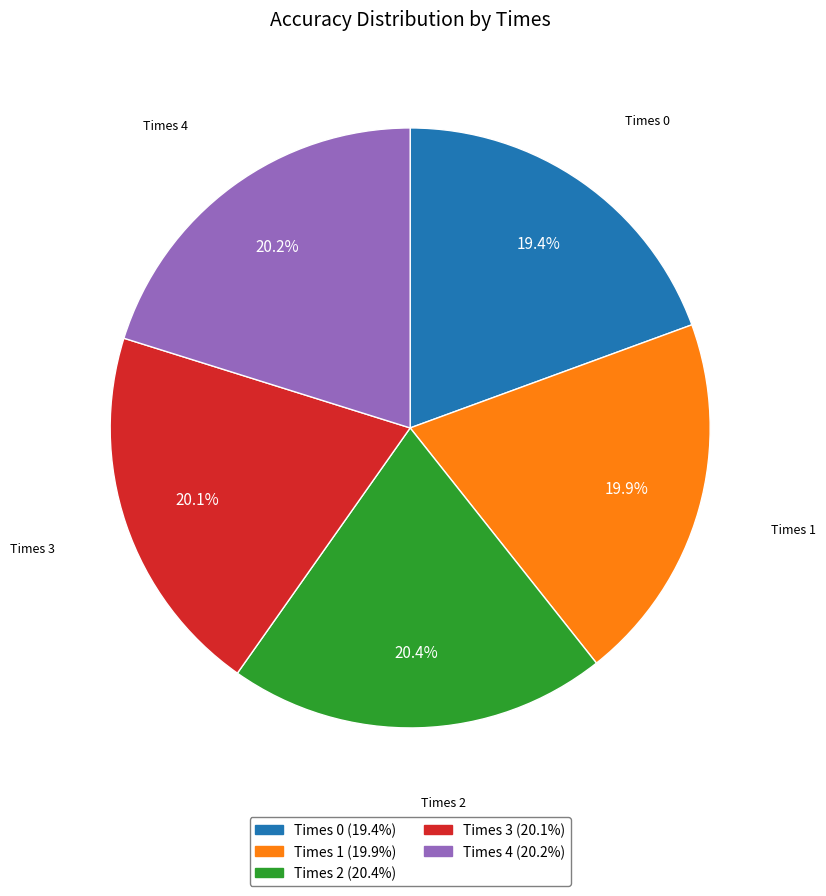

How many slices are in this pie chart?

5